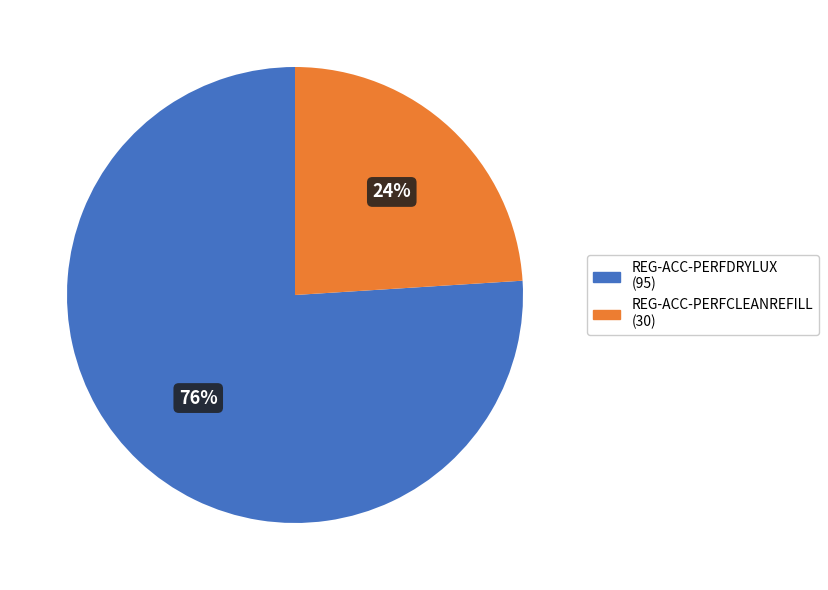

Is the sum of REG-ACC-PERFDRYLUX and REG-ACC-PERFCLEANREFILL greater than half?

Yes